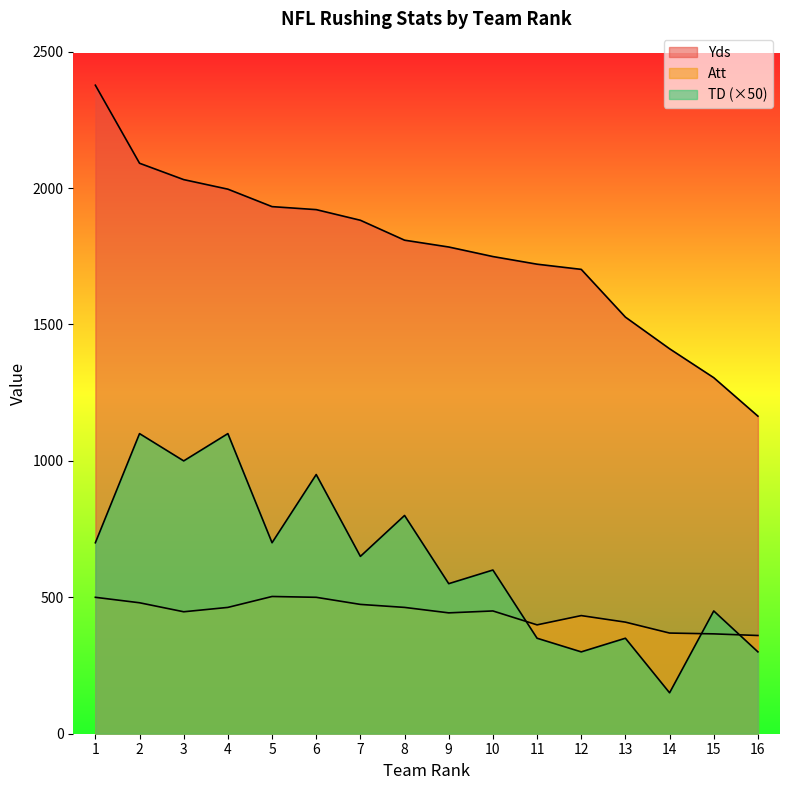

What is the average value of the TD series?

628